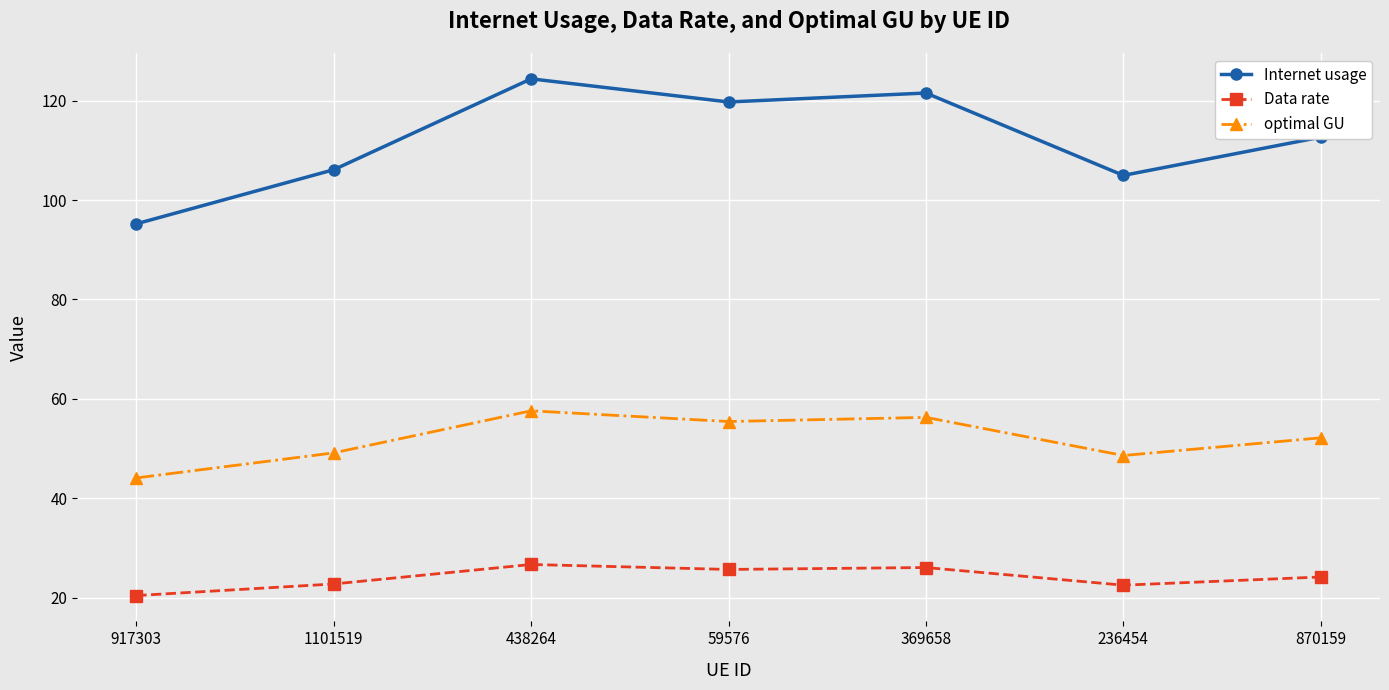

What is the sum of all Data rate values?

168.1